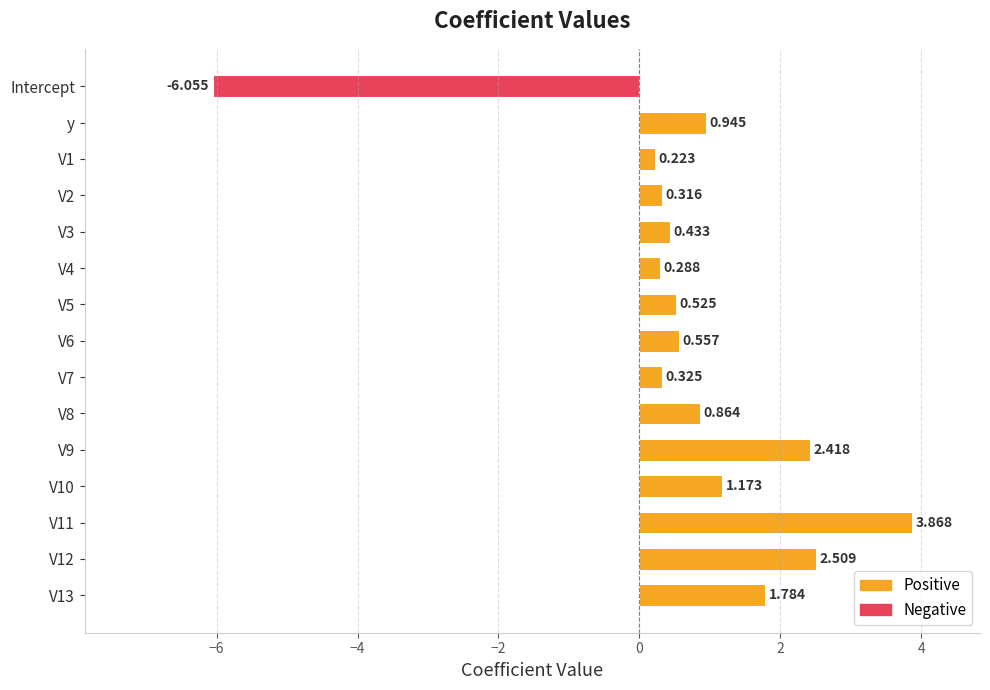

Which category has the lowest value across all series?

Intercept